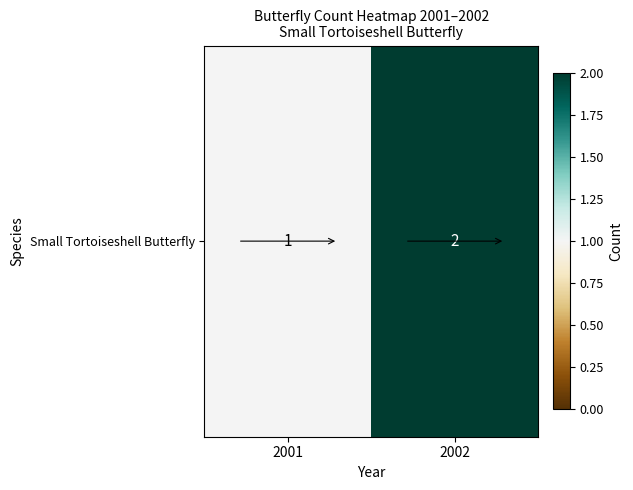

Is it true that the value at 2001 is 0?

False